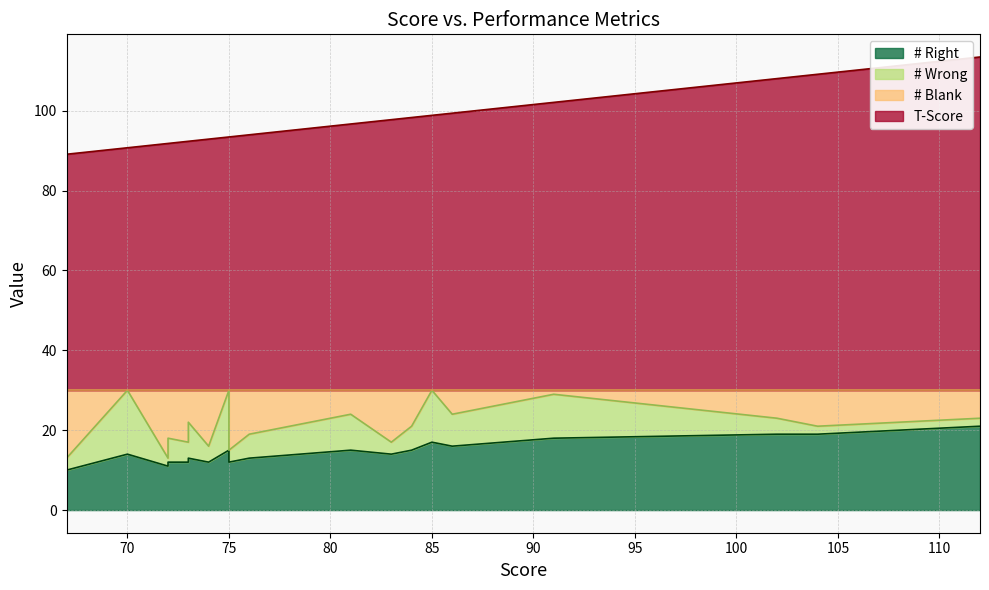

What is the difference between the highest and lowest values at 73?

57.4